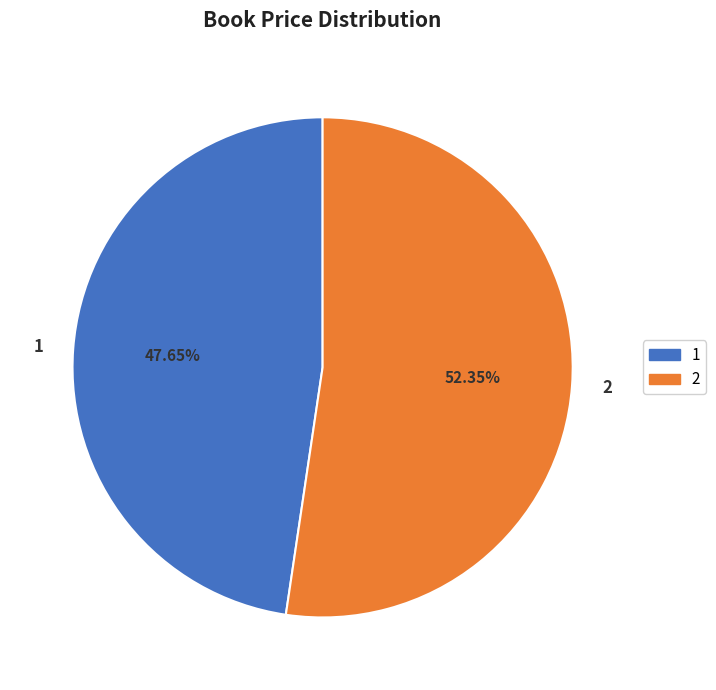

What is the majority slice?

2